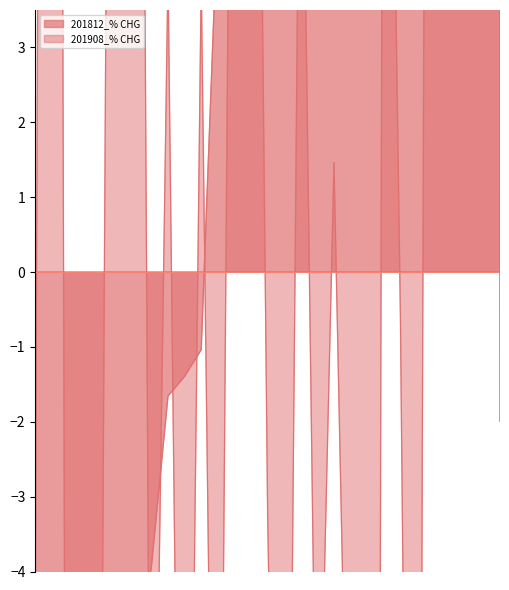

Read the 201812_% CHG value at GERMANY.

-16.8